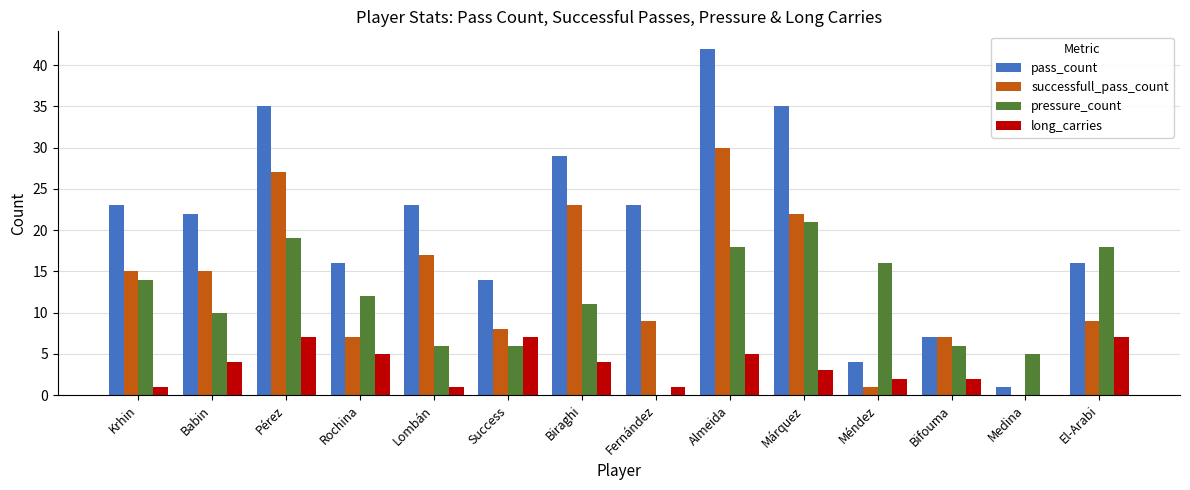

Does the chart contain stacked bars?

No